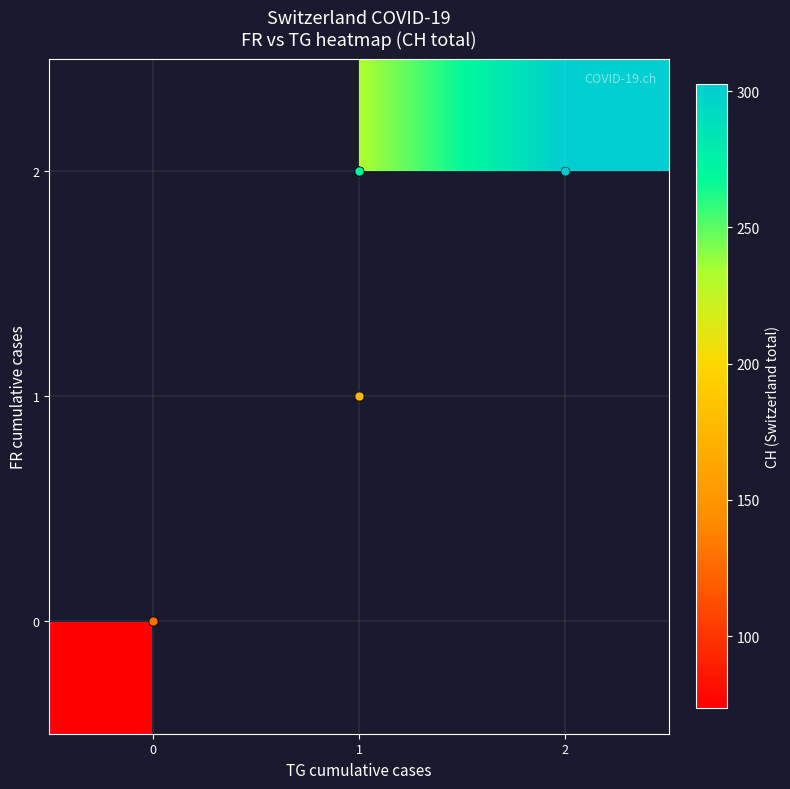

Rank the categories by 1 value from lowest to highest.

0, 1, 2